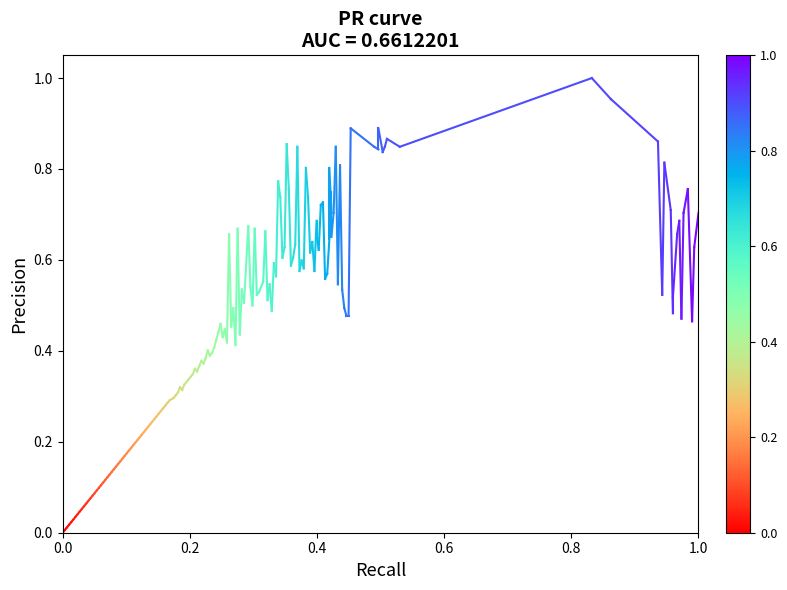

Is this an area chart (filled region under the line)?

No